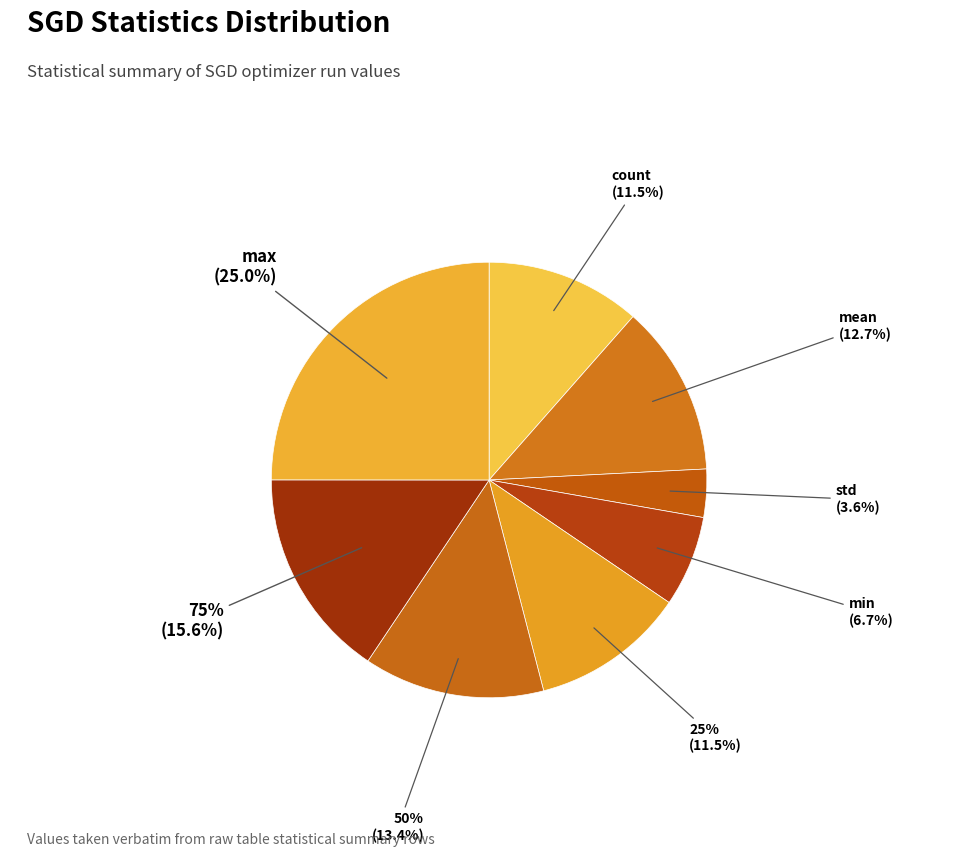

Does 50% represent more than half of the total?

No